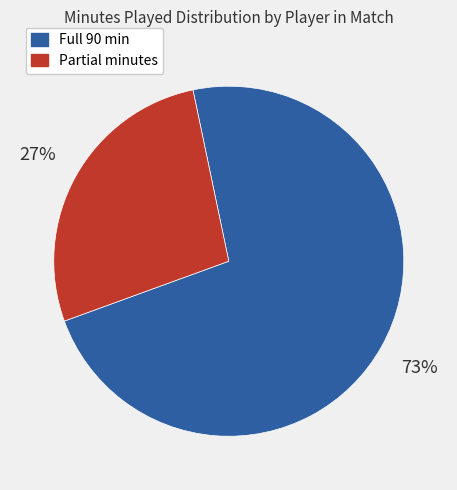

Rank the categories by value from highest to lowest.

Full 90 min, Partial minutes